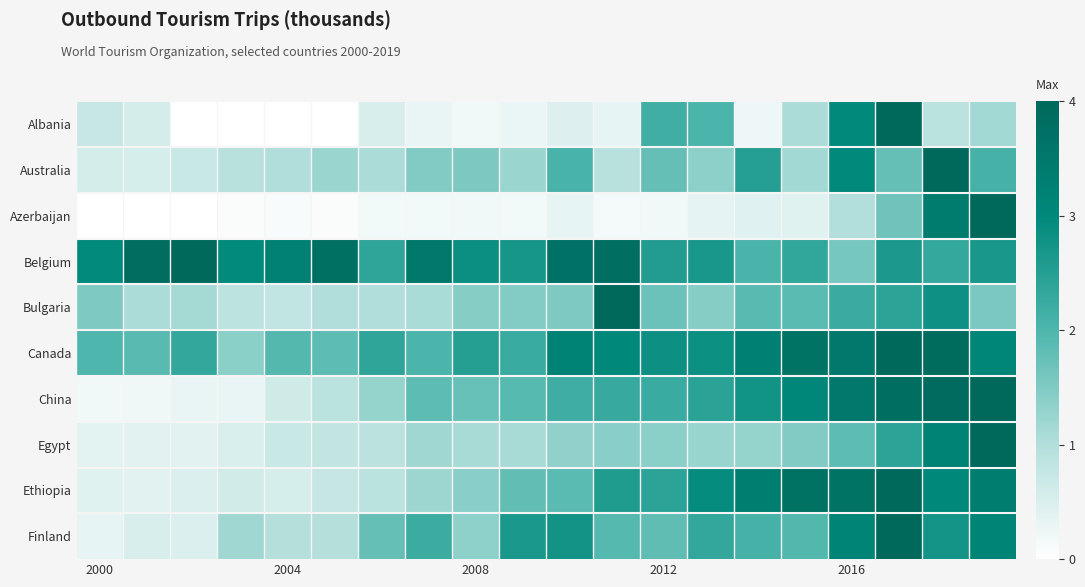

Which series has the largest total across all categories?

Belgium